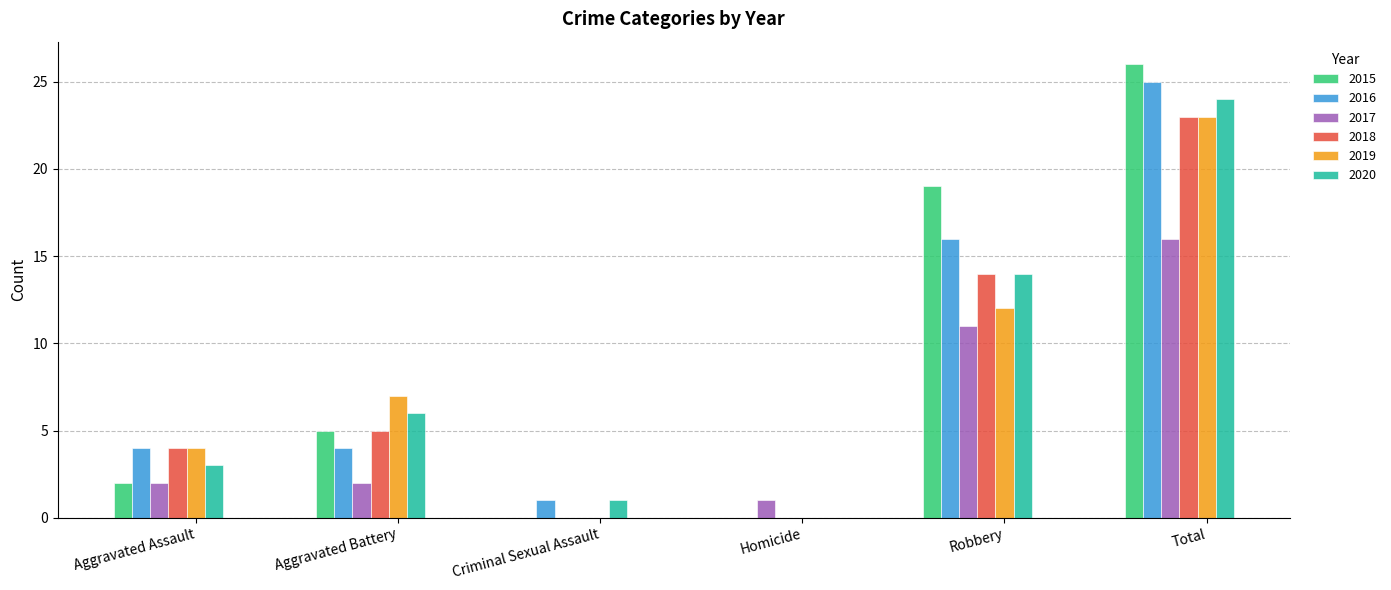

What is the sum of all 2019 values?

46